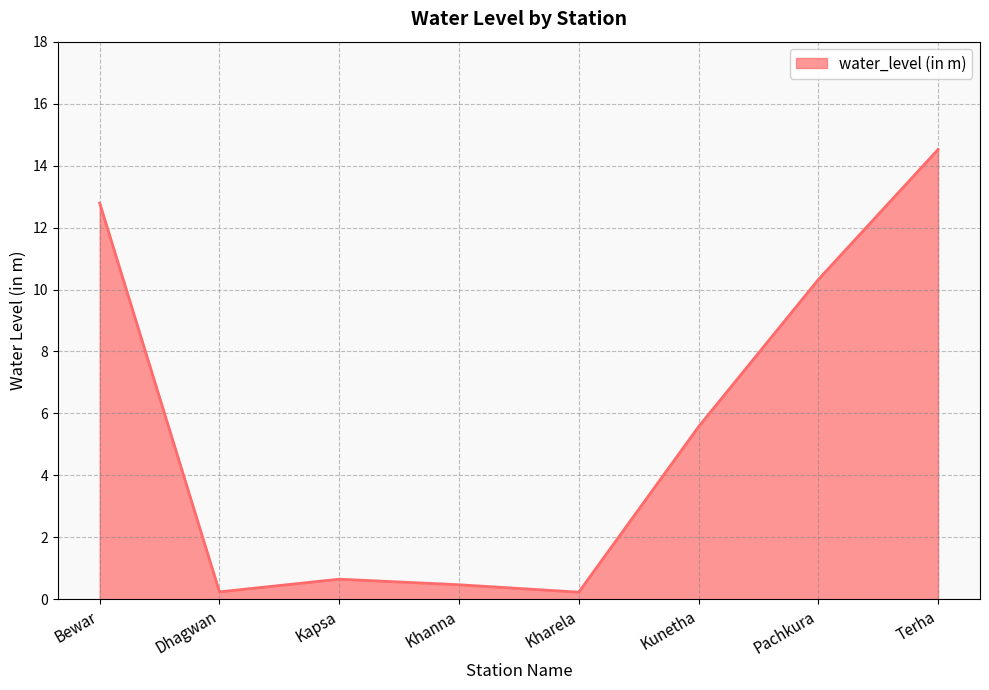

How many interior local valleys (lower than both neighbors) does the data have?

2